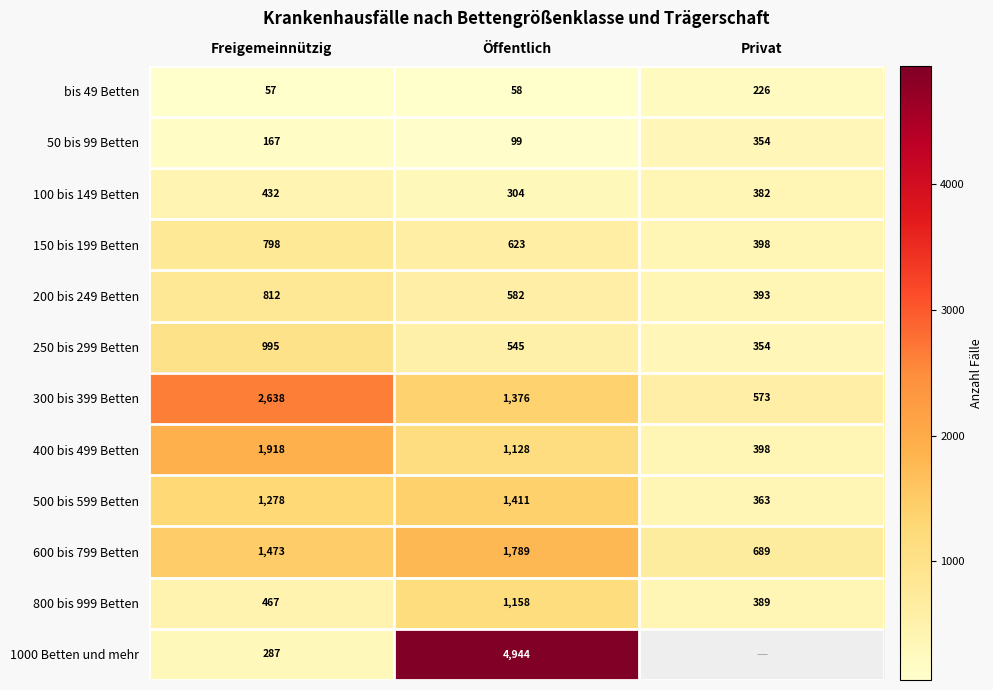

Where is 250 bis 299 Betten nearest to the value 674?

Öffentlich